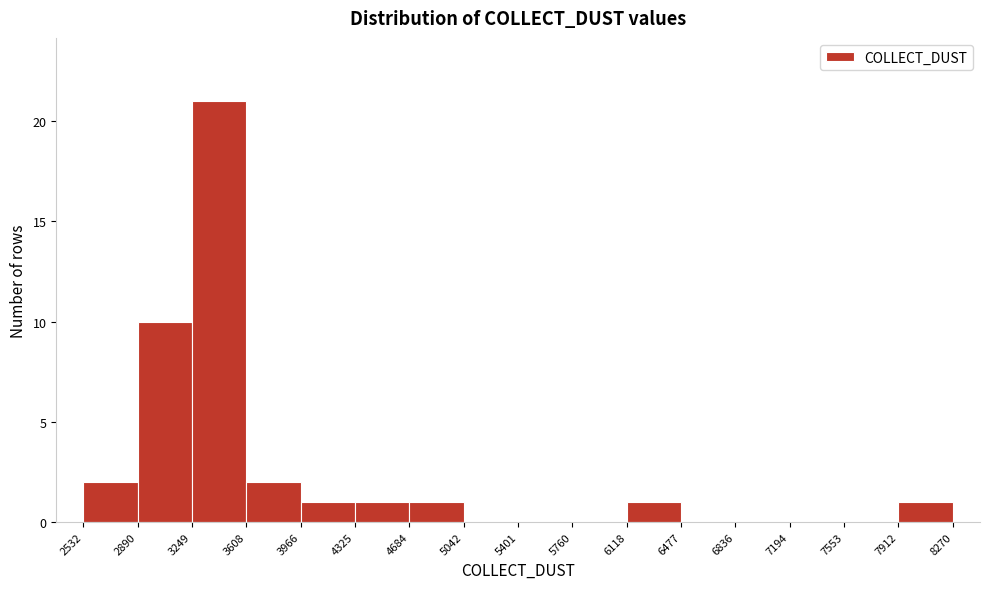

Reading left to right, list every bar in this chart as the range it spans on the x-axis followed by its height. The values are not printed on the chart, so give them approximately, as read against the axis.

2532 to 2890: 2
2890 to 3249: 10
3249 to 3608: 21
3608 to 3966: 2
3966 to 4325: 1
4325 to 4684: 1
4684 to 5042: 1
5042 to 5401: 0
5401 to 5760: 0
5760 to 6118: 0
6118 to 6477: 1
6477 to 6836: 0
6836 to 7194: 0
7194 to 7553: 0
7553 to 7912: 0
7912 to 8270: 1